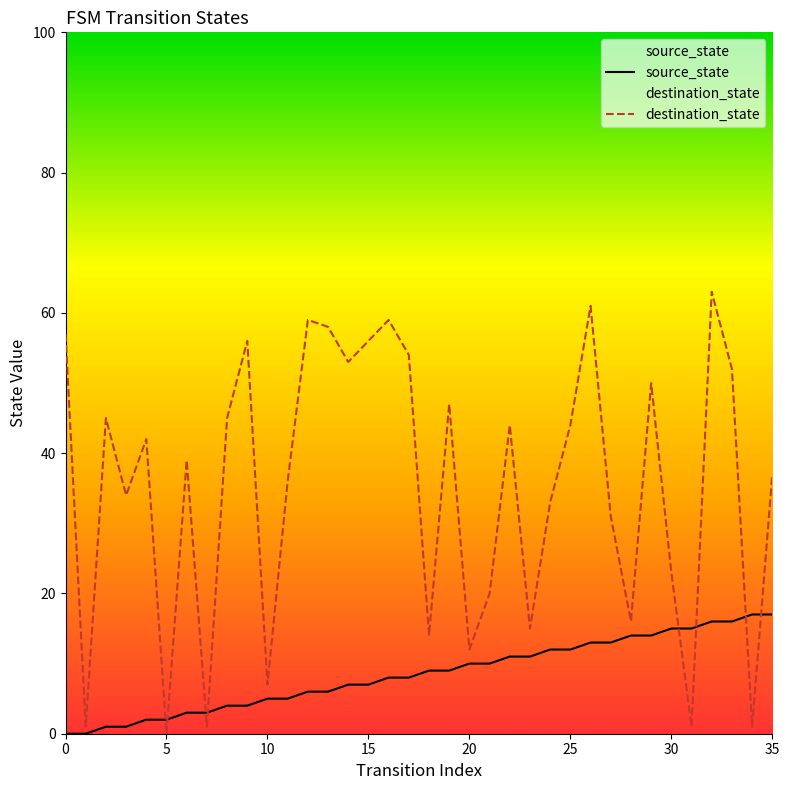

What is the label of the 3rd point from the right?

33